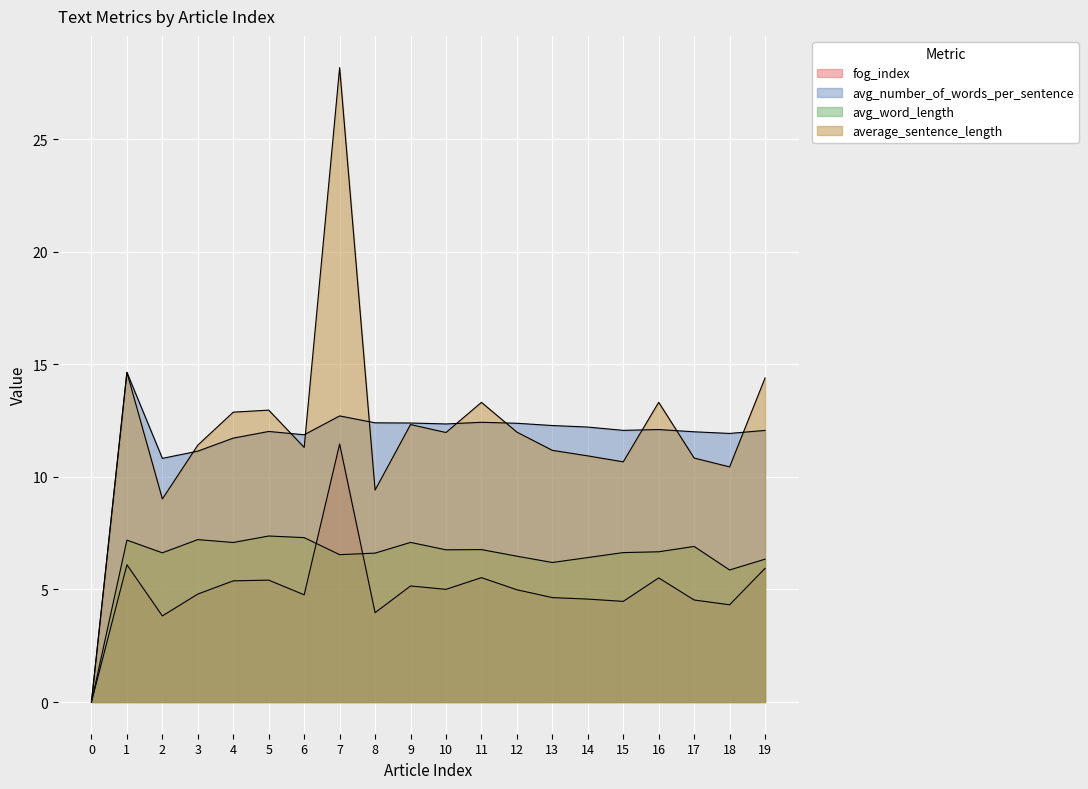

List the labels in order of average_sentence_length value, smallest first.

0, 2, 8, 18, 15, 17, 14, 13, 6, 3, 10, 12, 9, 4, 5, 11, 16, 19, 1, 7